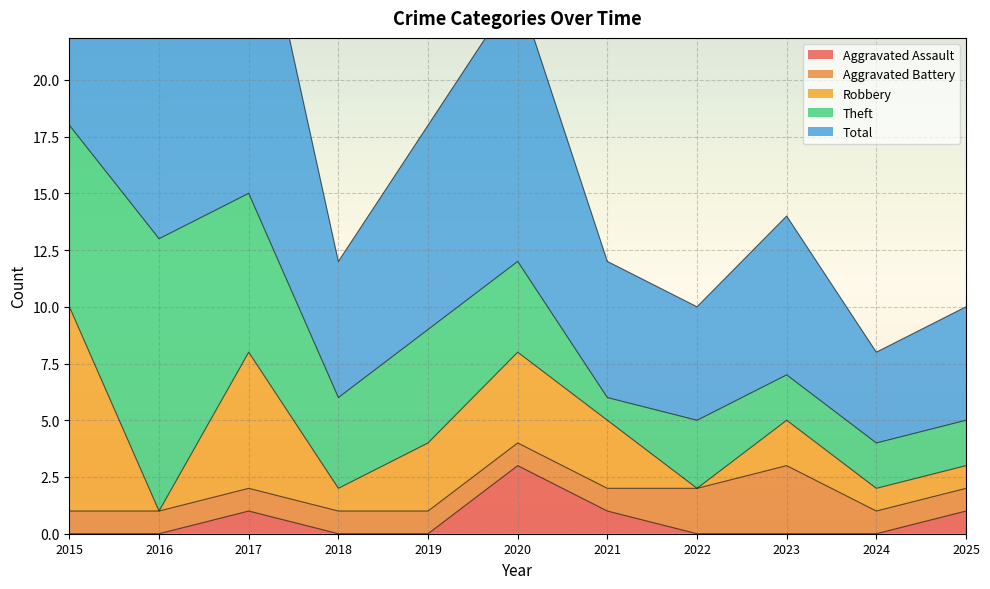

The Total series shows 13 at 2016. True or false?

True